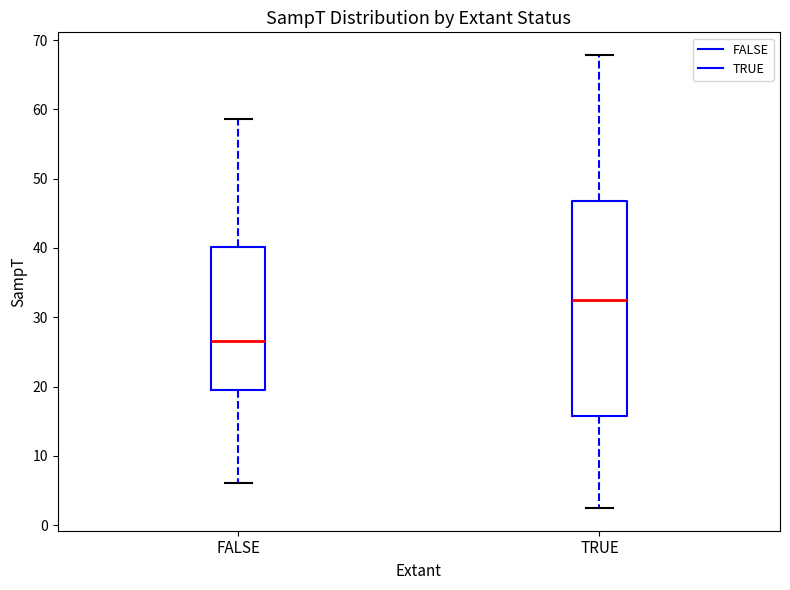

Reading left to right, read every box against the y-axis: the position of its median line, the range the box covers, and the ends of its whiskers. The values are not printed on the chart, so give them approximately, as read against the axis.

FALSE: median 27, box 20 to 40, whiskers 6 to 59
TRUE: median 32, box 16 to 47, whiskers 2 to 68